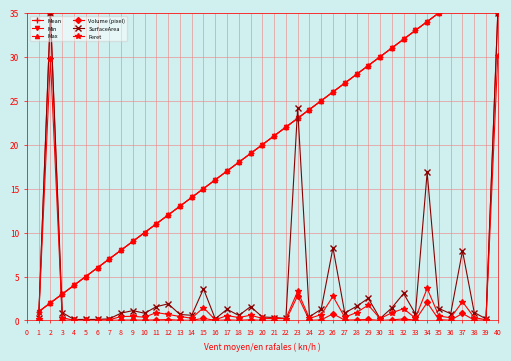

The value of SurfaceArea at 31 is 1.4. True or false?

True